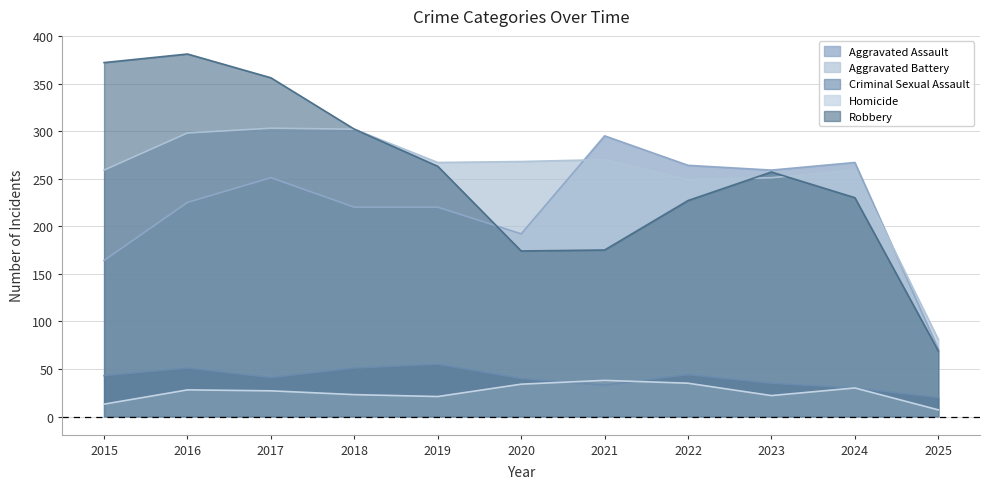

True or false: Aggravated Battery has a value of 398 at 2017.

False